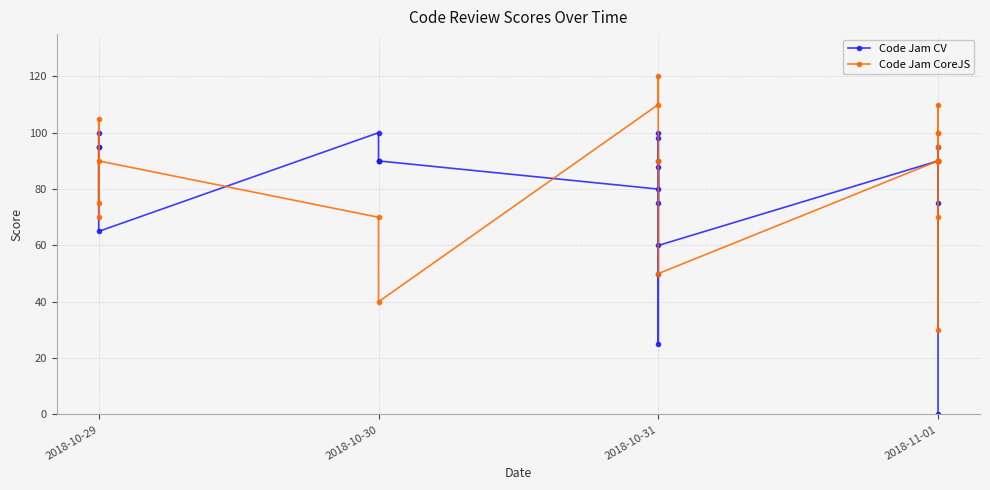

Where do Code Jam CoreJS and Code Jam CV first cross each other?

2018-10-29 and 2018-10-29